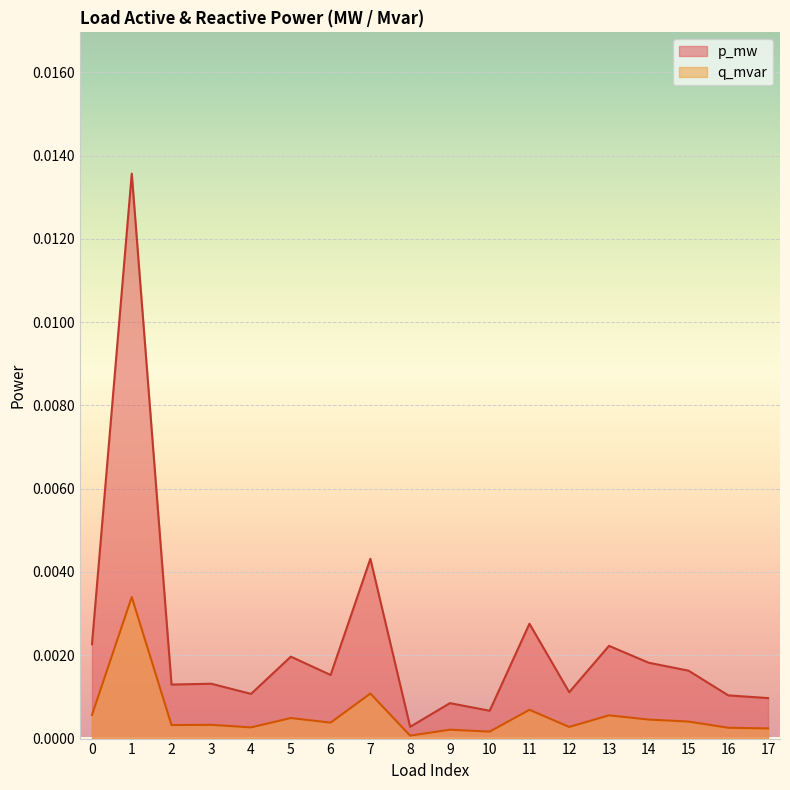

True or false: q_mvar and p_mw intersect in this chart.

False